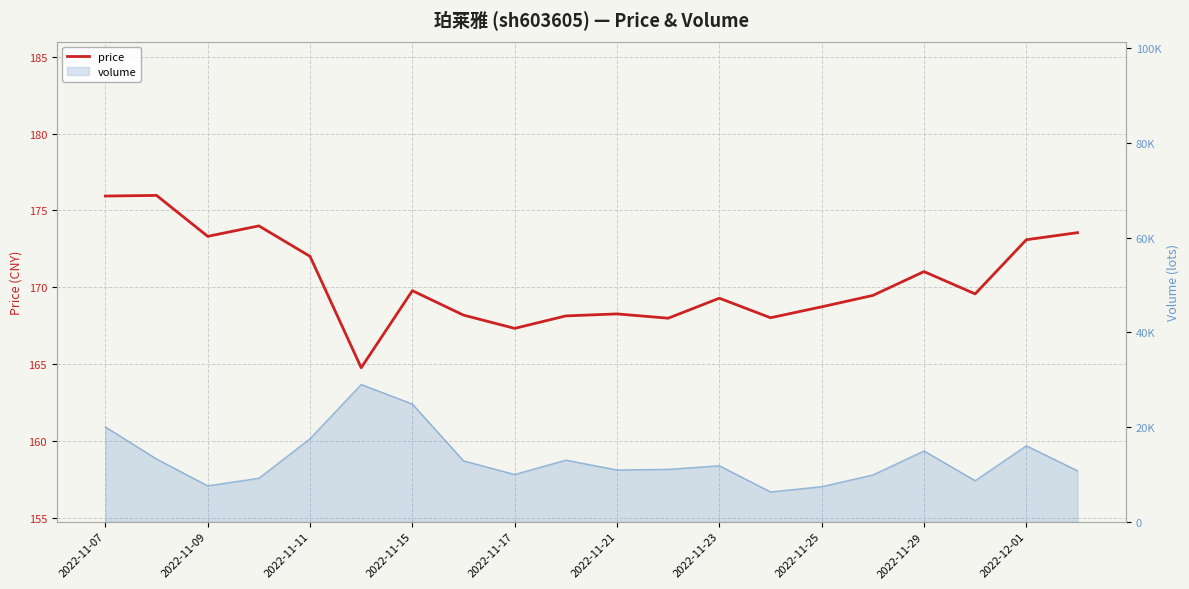

What is the difference between the values at 2022-11-21 and 2022-11-29?

2.8